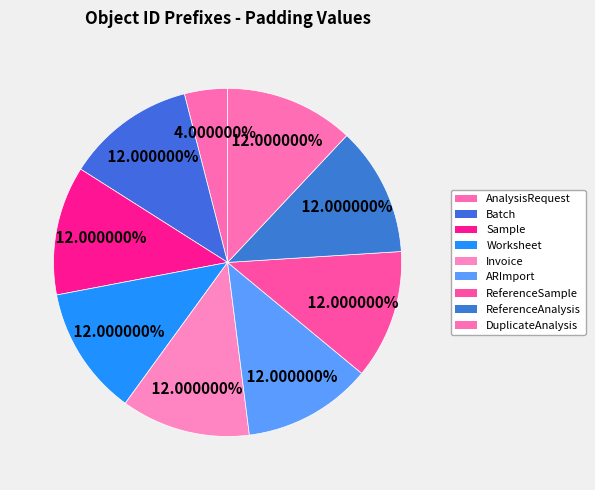

Does any single category account for the majority?

No